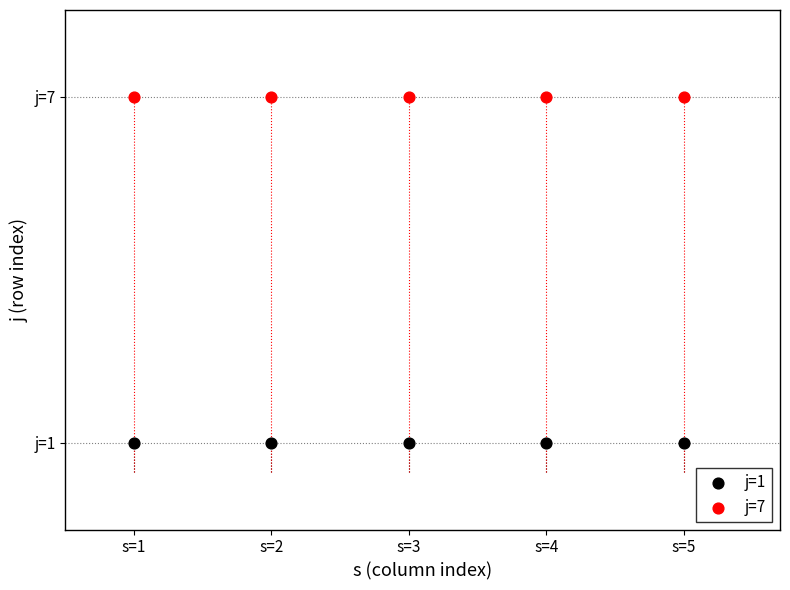

What are all the series names shown in the legend?

j=1, j=7